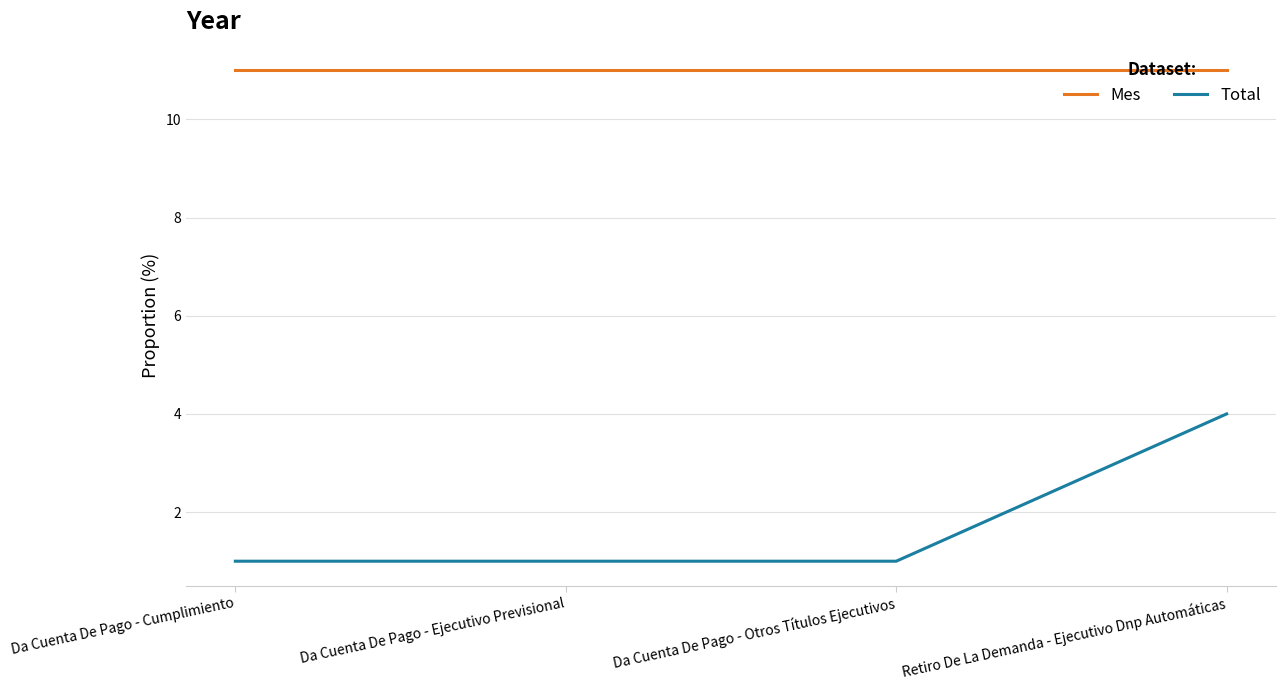

Rank the series by their maximum value, from highest to lowest.

Mes, Total